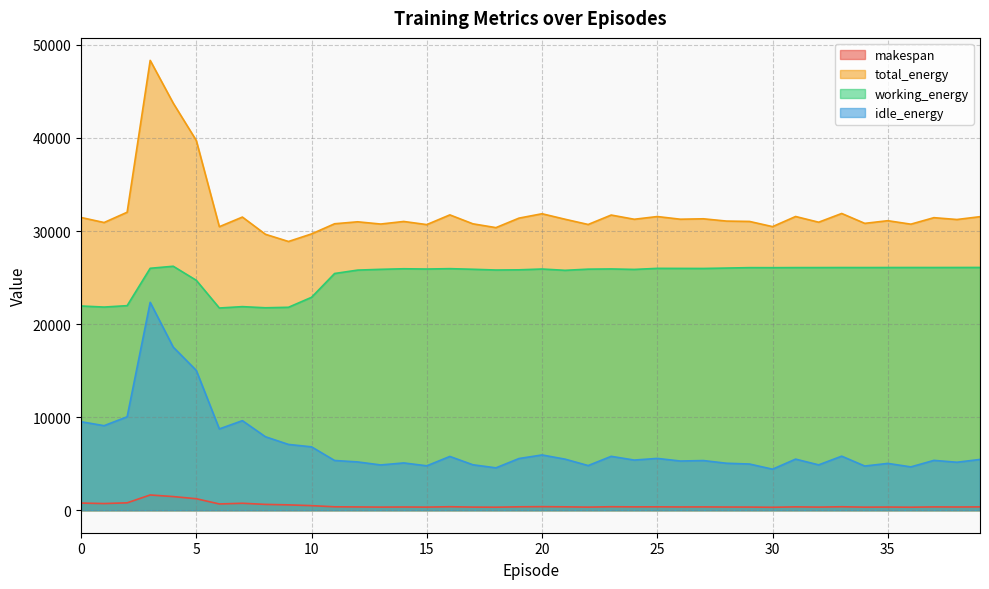

Reading left to right, what are all the values shown in this chart?

makespan: 770.3	717.8	795.0	1639.6	1467.2	1236.0	673.3	748.2	627.1	575.1	493.5	368.3	353.4	336.1	347.6	334.8	375.8	336.6	325.6	367.8	384.1	365.1	334.5	375.7	360.4	365.5	351.6	356.9	344.5	339.5	317.1	362.2	335.7	373.0	331.2	342.5	325.0	357.4	346.9	358.4
total_energy: 31457.9	30914.5	32020.2	48337.2	43741.1	39732.3	30466.6	31501.2	29649.9	28877.1	29689.9	30781.3	30992.3	30751.7	31028.4	30691.7	31736.0	30776.0	30366.8	31388.1	31858.0	31267.0	30704.1	31718.1	31265.3	31556.8	31270.4	31315.4	31070.3	31031.6	30473.9	31562.4	30948.5	31887.0	30824.9	31110.2	30738.0	31436.3	31239.6	31542.4
working_energy: 21946.8	21830.0	21981.5	25997.0	26216.1	24706.4	21729.4	21876.6	21754.1	21806.9	22878.5	25436.7	25802.3	25885.8	25946.2	25918.6	25956.9	25891.4	25812.2	25832.0	25918.4	25778.8	25904.0	25926.7	25875.6	25988.5	25983.4	25977.9	26021.3	26066.5	26063.4	26071.7	26073.4	26077.8	26075.9	26079.0	26081.1	26080.1	26083.5	26086.5
idle_energy: 9511.1	9084.5	10038.7	22340.1	17525.0	15025.9	8737.2	9624.7	7895.9	7070.2	6811.4	5344.6	5190.0	4865.9	5082.2	4773.1	5779.2	4884.6	4554.6	5556.1	5939.6	5488.2	4800.1	5791.4	5389.7	5568.3	5287.0	5337.5	5049.1	4965.1	4410.6	5490.6	4875.1	5809.2	4749.0	5031.2	4656.9	5356.2	5156.1	5455.9